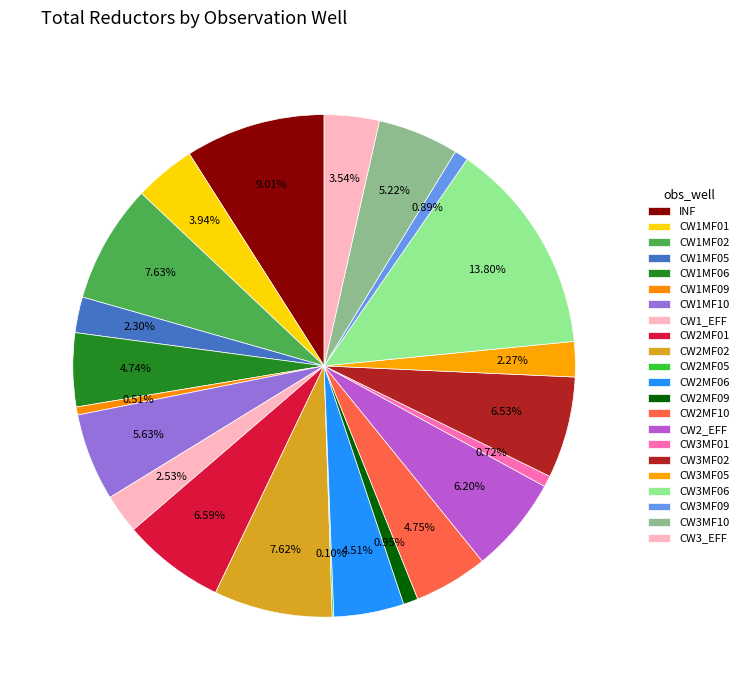

Which slice is the smallest?

CW2MF05